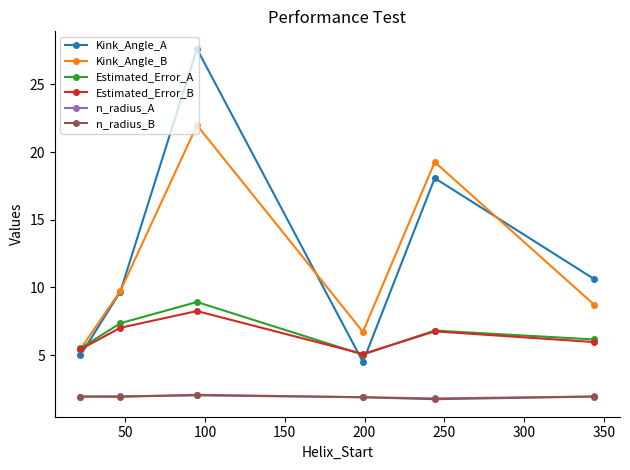

What is the value of the Estimated_Error_B point at the 6th from the left?

6.0